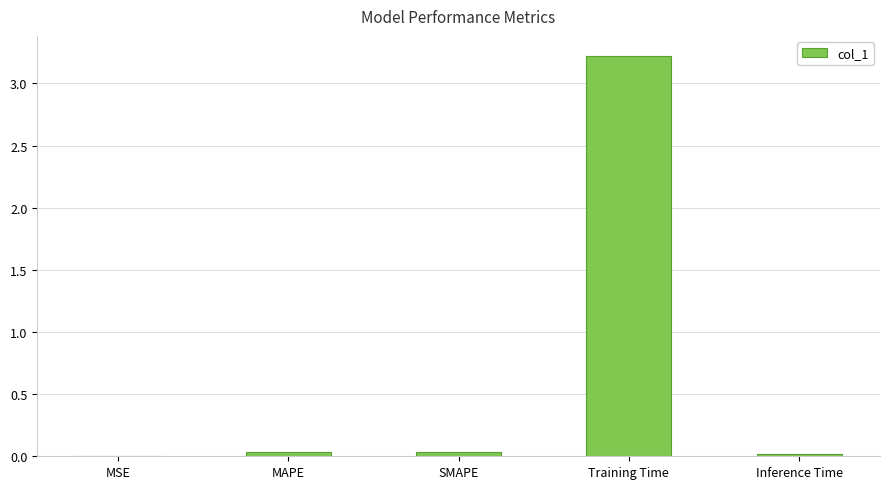

True or false: the data shows 0.0 at Inference Time.

True